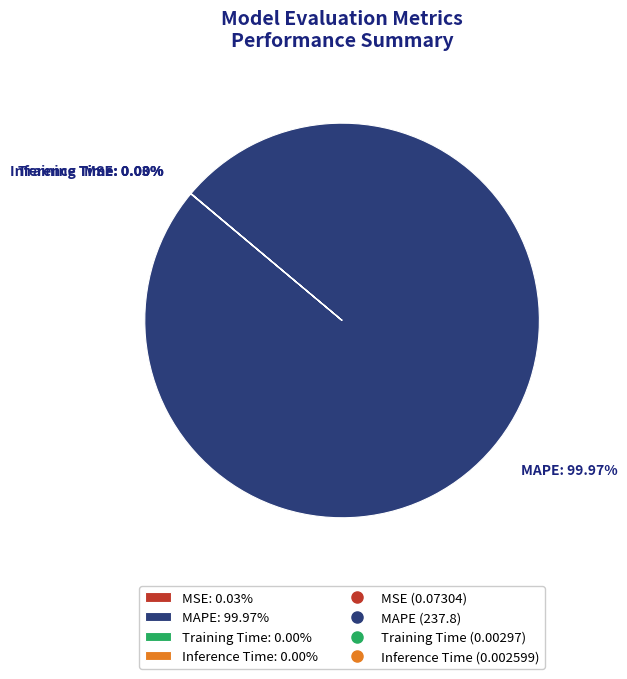

To the nearest percent, what is the difference between the largest and smallest slice percentages?

100%